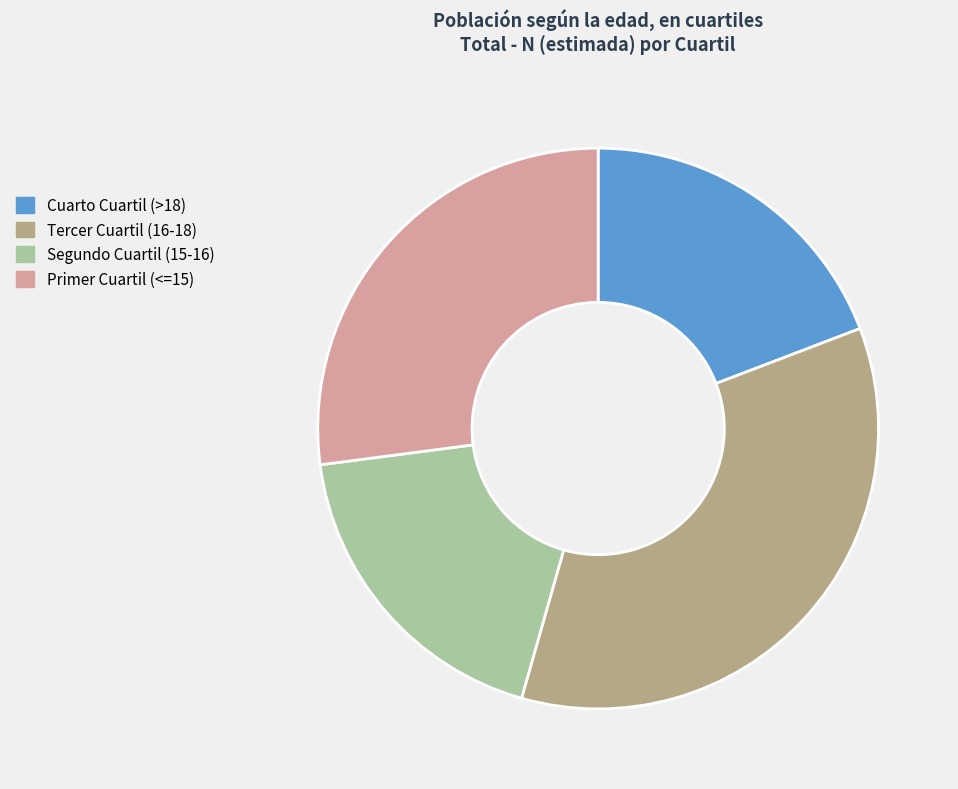

Which has a higher value, Segundo Cuartil (15-16) or Primer Cuartil (<=15)?

Primer Cuartil (<=15)